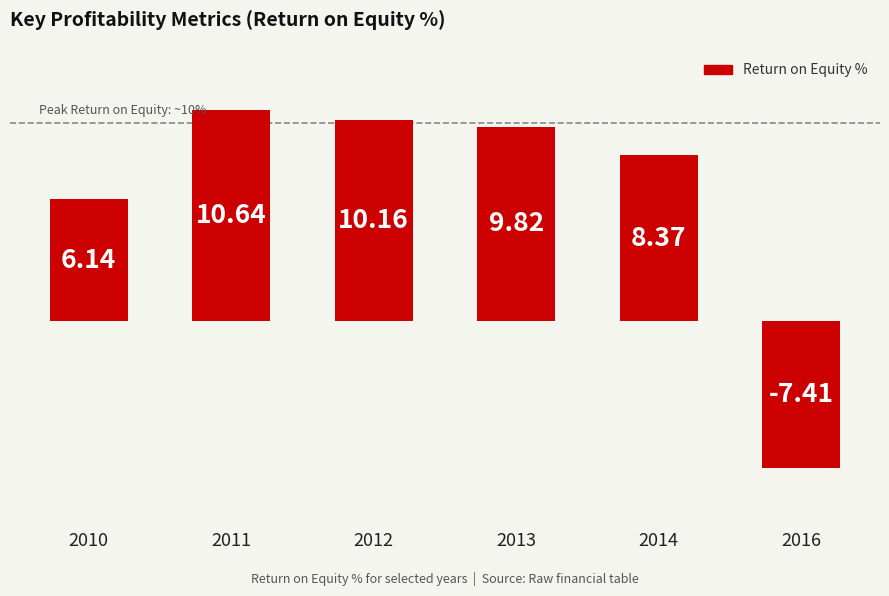

Between 2013 and 2014, which is larger?

2013